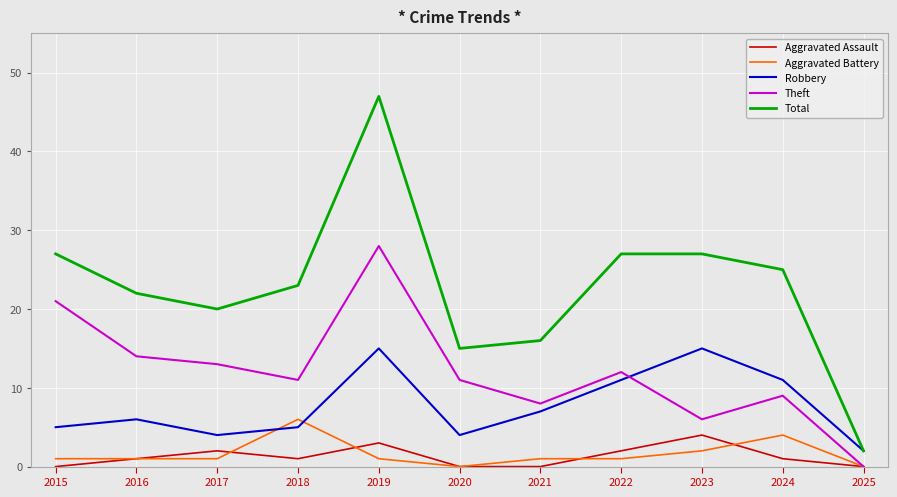

True or false: Robbery has a value of 23 at 2019.

False